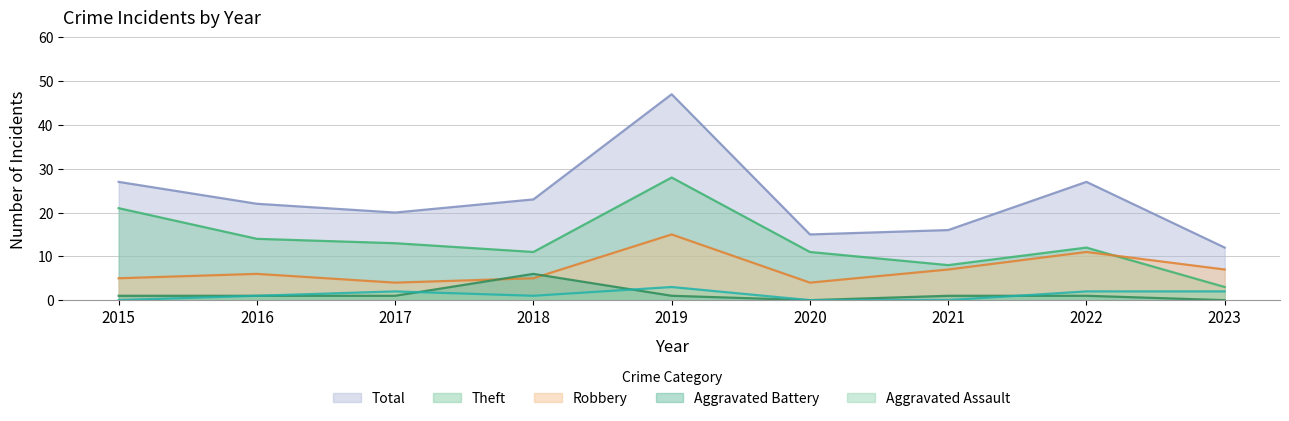

What is the value of the Total point at the 2nd from the left?

22